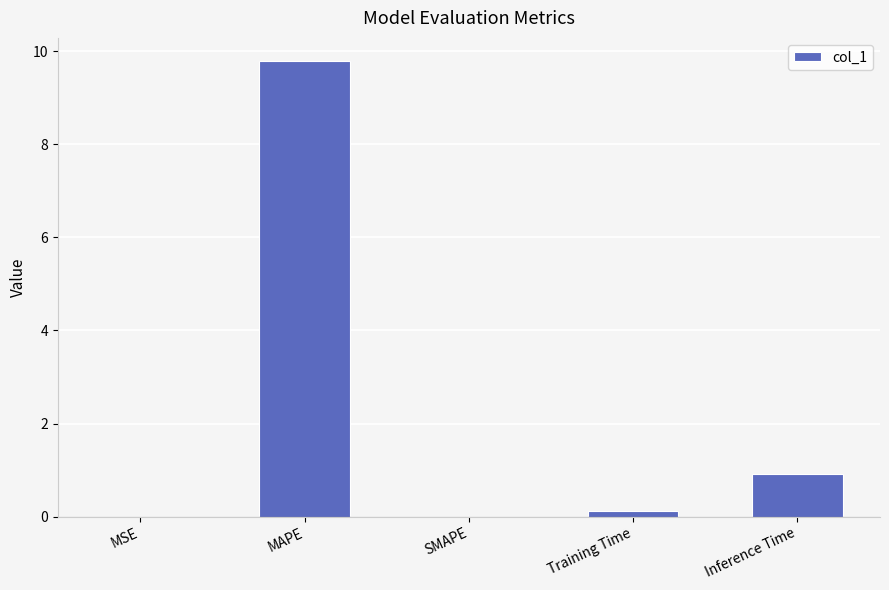

What value does the data have at MAPE?

9.8